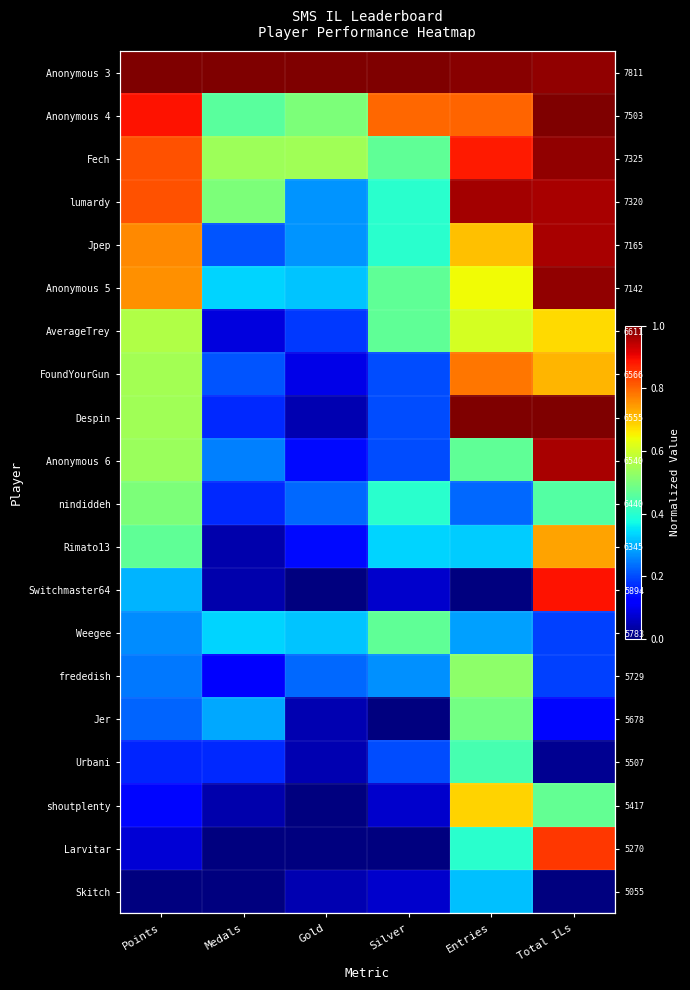

What is the difference between the highest and lowest values at Points?

1.0